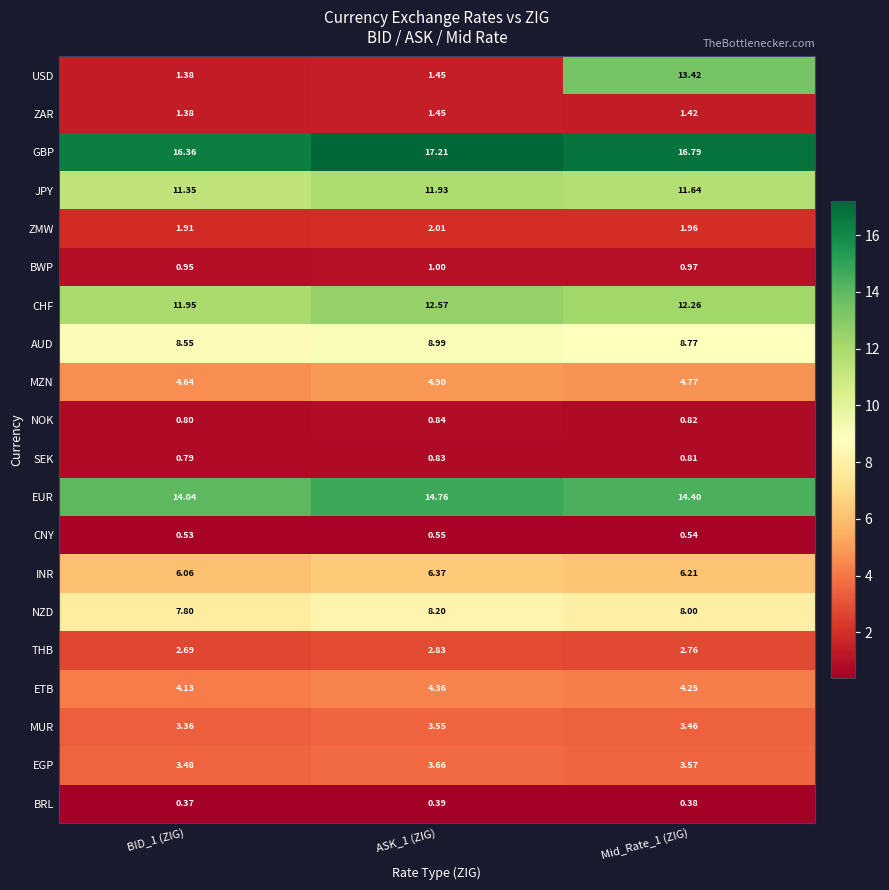

Count the number of categories in the chart.

3